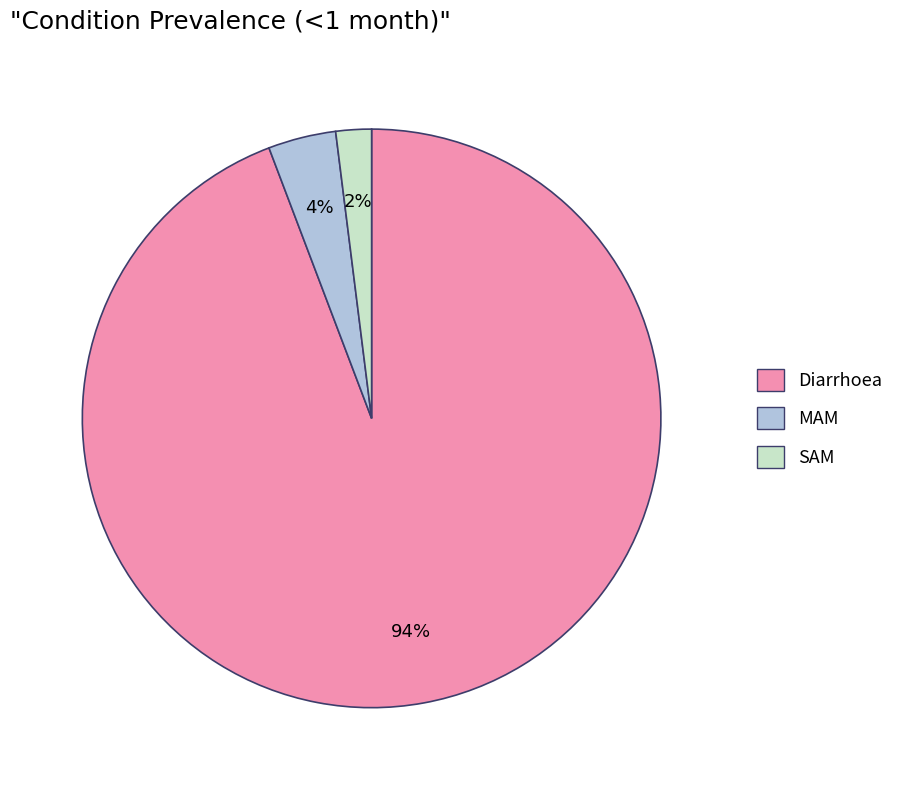

The Diarrhoea slice represents 99% of the pie. True or false?

False